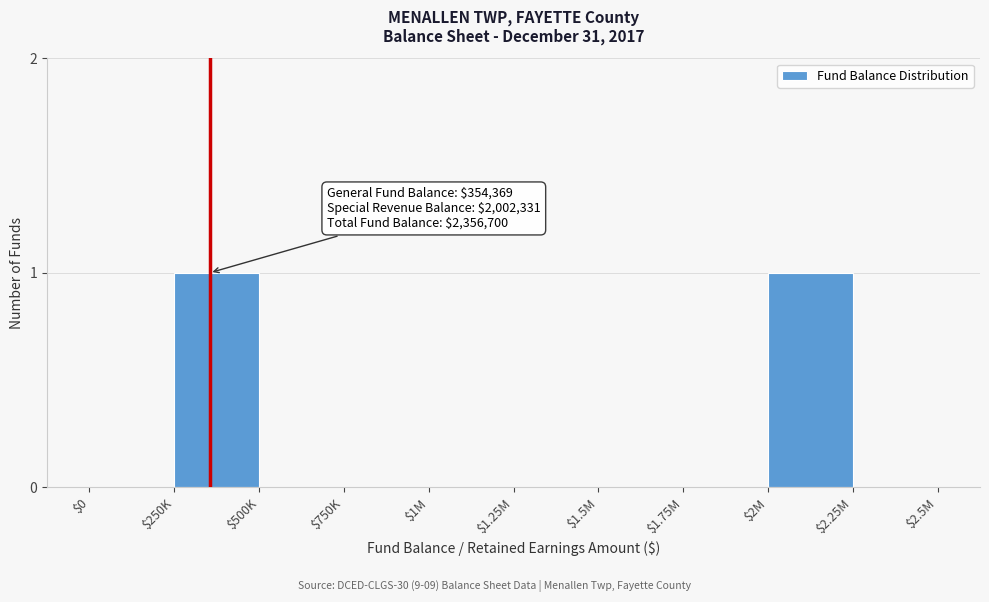

True or false: the data shows 0 at $500K.

True